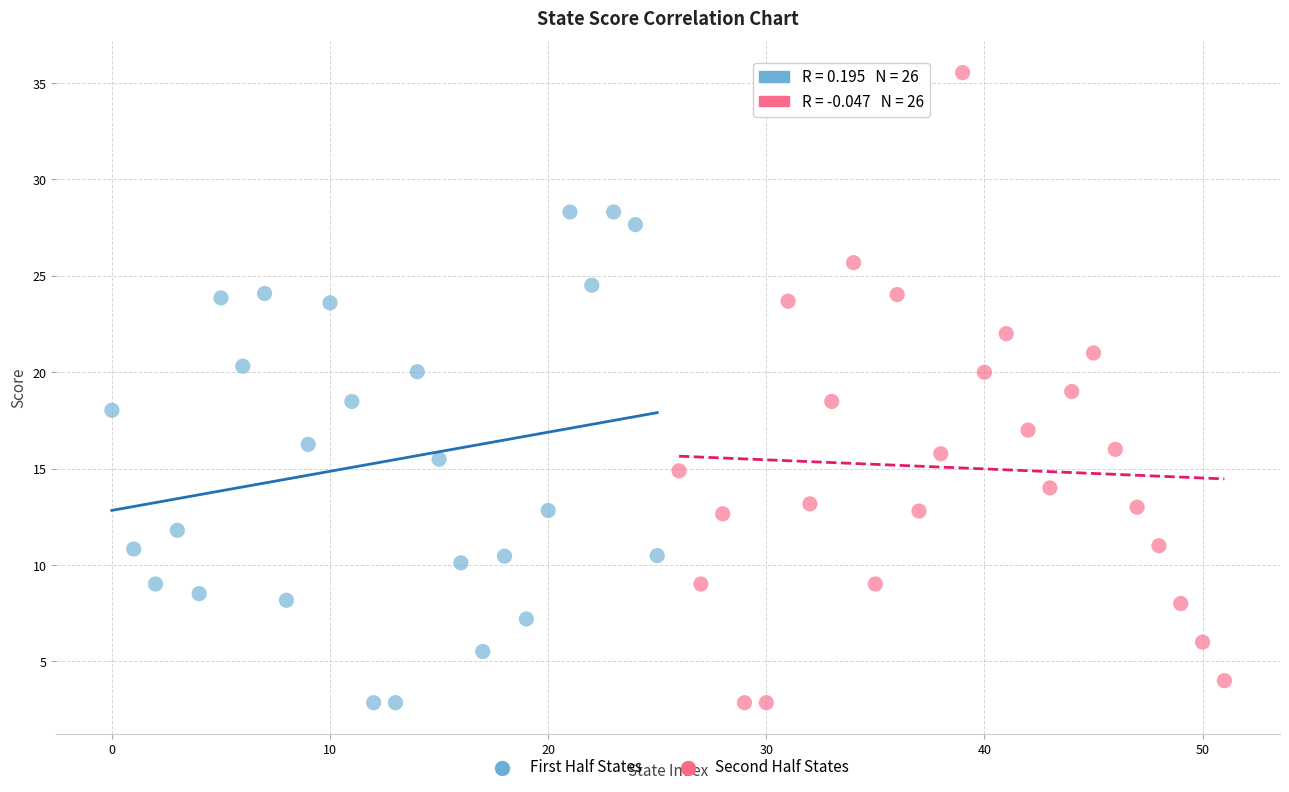

Which series reaches the maximum Y coordinate?

Second Half States